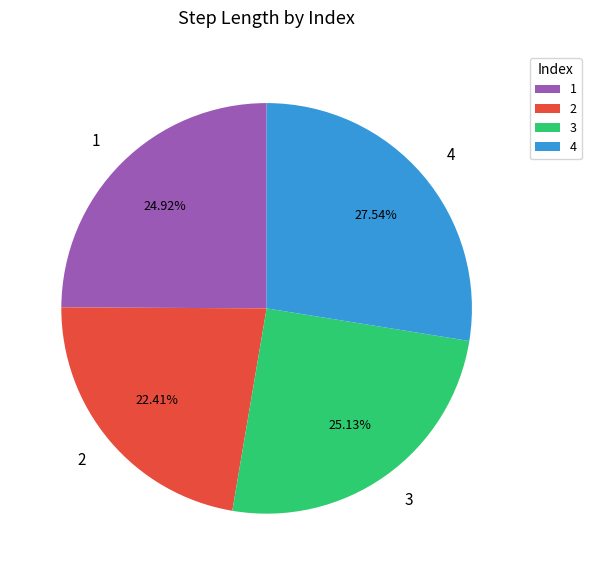

What percentage is the 4 slice, to the nearest percent?

28%